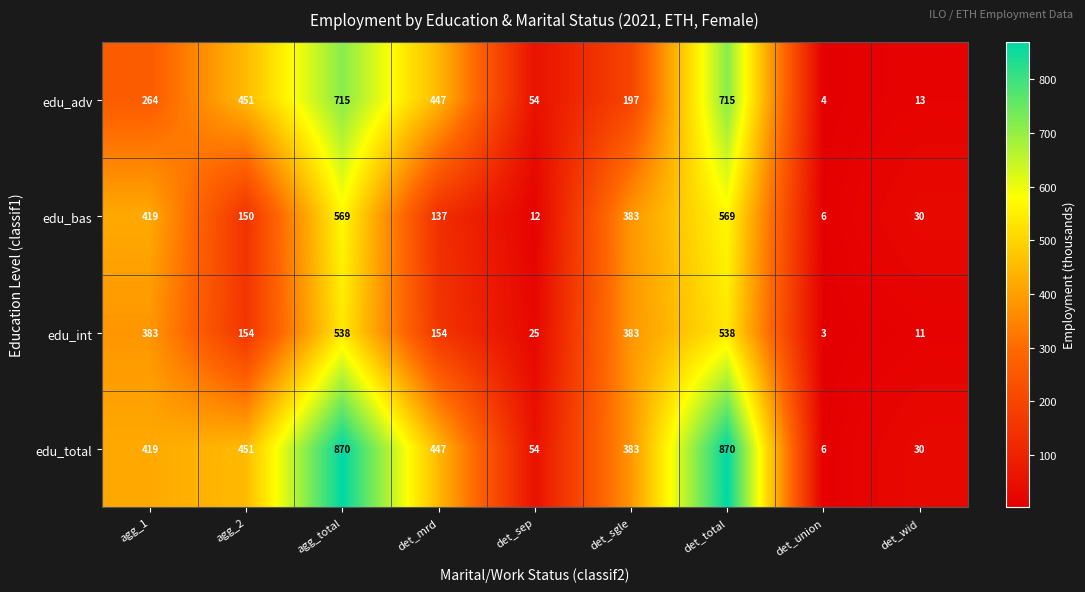

At which label does edu_int reach its minimum?

det_union